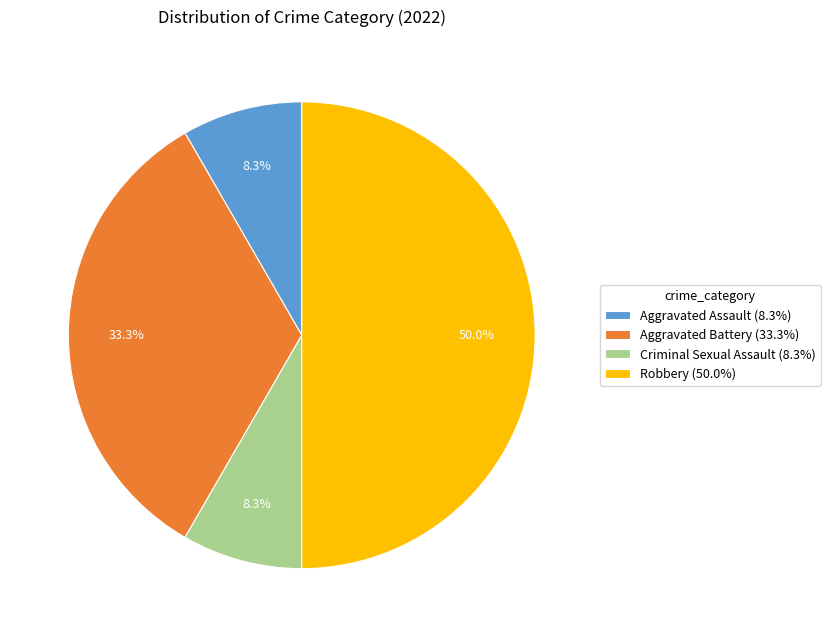

Between Aggravated Battery (33.3%) and Aggravated Assault (8.3%), which is larger?

Aggravated Battery (33.3%)